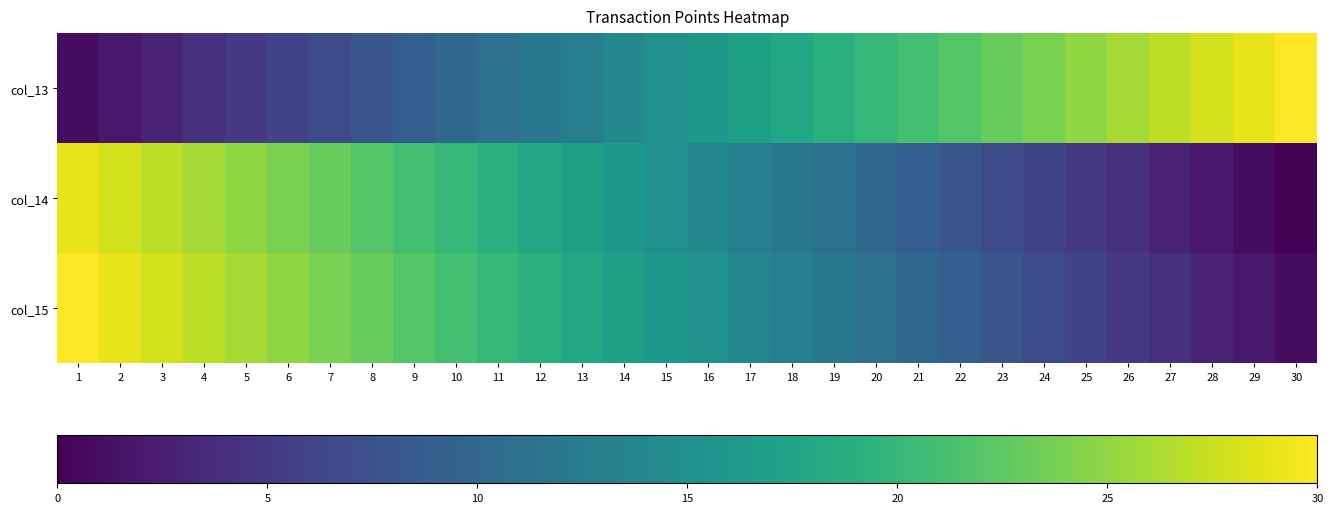

Reading left to right, transcribe all the data shown in this chart.

col_13: 1=1	2=2	3=3	4=4	5=5	6=6	7=7	8=8	9=9	10=10	11=11	12=12	13=13	14=14	15=15	16=16	17=17	18=18	19=19	20=20	21=21	22=22	23=23	24=24	25=25	26=26	27=27	28=28	29=29	30=30
col_14: 1=29	2=28	3=27	4=26	5=25	6=24	7=23	8=22	9=21	10=20	11=19	12=18	13=17	14=16	15=15	16=14	17=13	18=12	19=11	20=10	21=9	22=8	23=7	24=6	25=5	26=4	27=3	28=2	29=1	30=0
col_15: 1=30	2=29	3=28	4=27	5=26	6=25	7=24	8=23	9=22	10=21	11=20	12=19	13=18	14=17	15=16	16=15	17=14	18=13	19=12	20=11	21=10	22=9	23=8	24=7	25=6	26=5	27=4	28=3	29=2	30=1